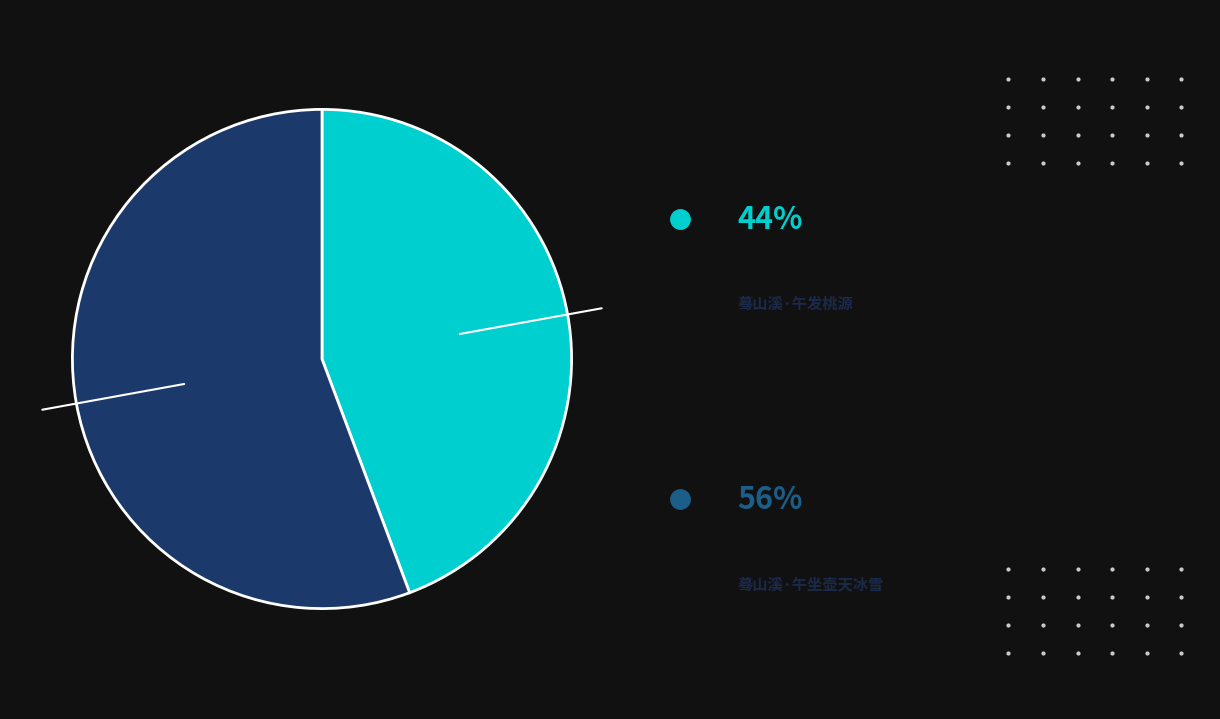

Is there a majority slice in this chart?

Yes